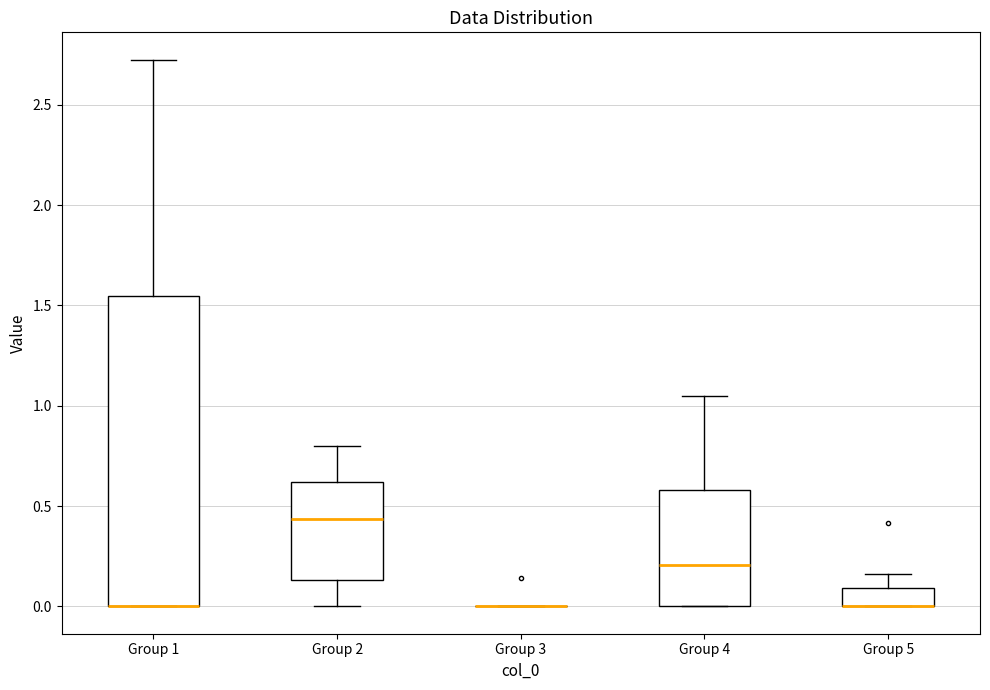

Reading left to right, read every box against the y-axis: the position of its median line, the range the box covers, and the ends of its whiskers. The values are not printed on the chart, so give them approximately, as read against the axis.

Group 1: median 0.00 (drawn on the box's lower edge), box 0.00 to 1.55, whiskers 0.00 to 2.70
Group 2: median 0.45, box 0.15 to 0.60, whiskers 0.00 to 0.80
Group 3: box collapsed to a line at 0.00, whiskers 0.00 to 0.00
Group 4: median 0.20, box 0.00 to 0.60, whiskers 0.00 to 1.05
Group 5: median 0.00 (drawn on the box's lower edge), box 0.00 to 0.10, whiskers 0.00 to 0.15